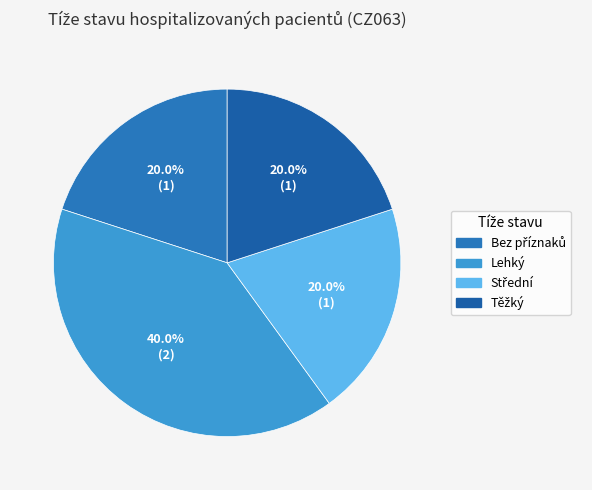

To the nearest percent, what percentage of the pie is Bez příznaků?

20%